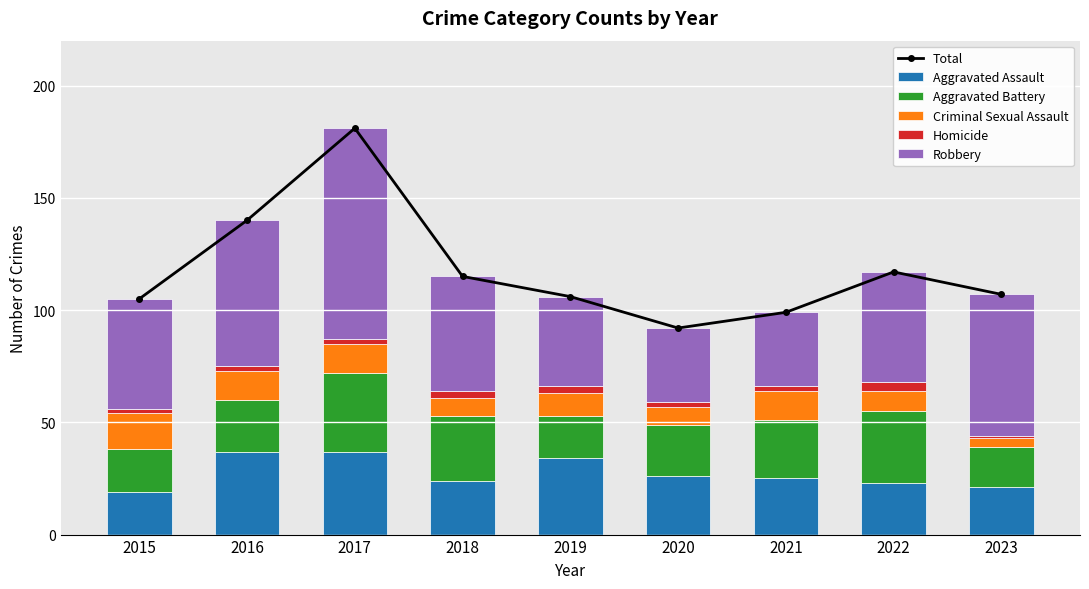

The Robbery series shows 49 at 2015. True or false?

True